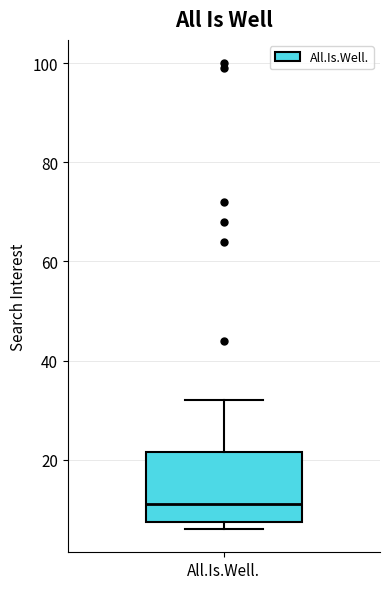

Transcribe this box plot: give where the median line is, the range the box spans, and where the two whiskers end, as read against the y-axis. The values are not printed on the chart, so give them approximately, as read against the axis.

median 12, box 8 to 22, whiskers 6 to 32